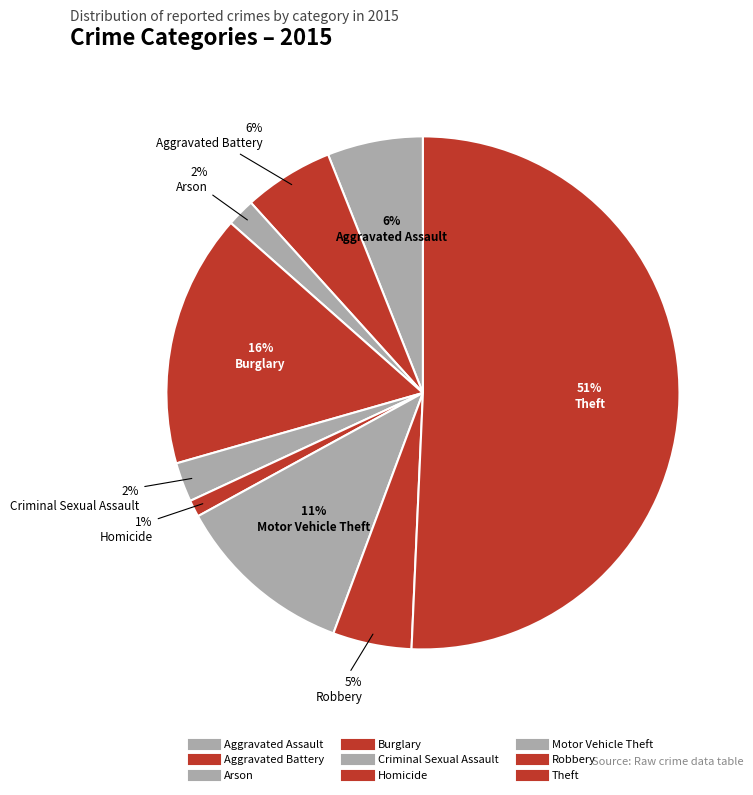

Is it true that Aggravated Battery is 6% of the pie?

True